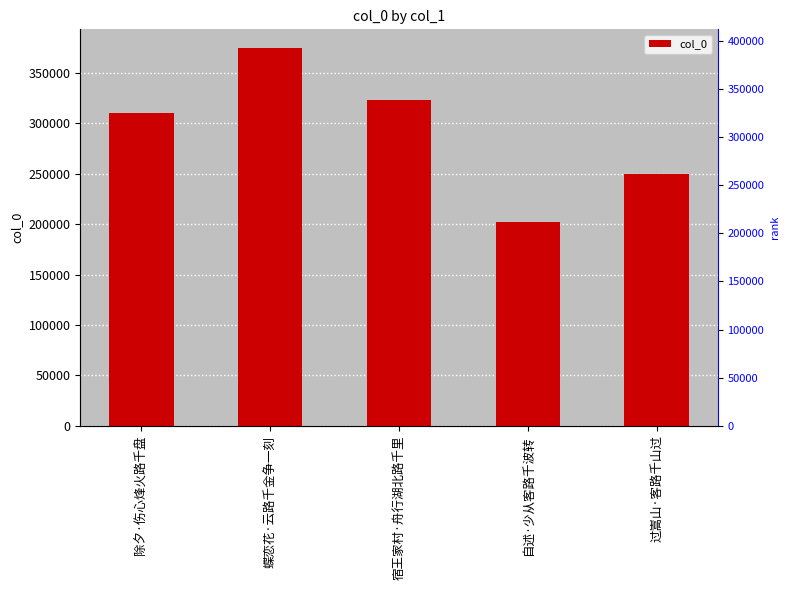

What is the difference between the maximum and minimum values?

172728